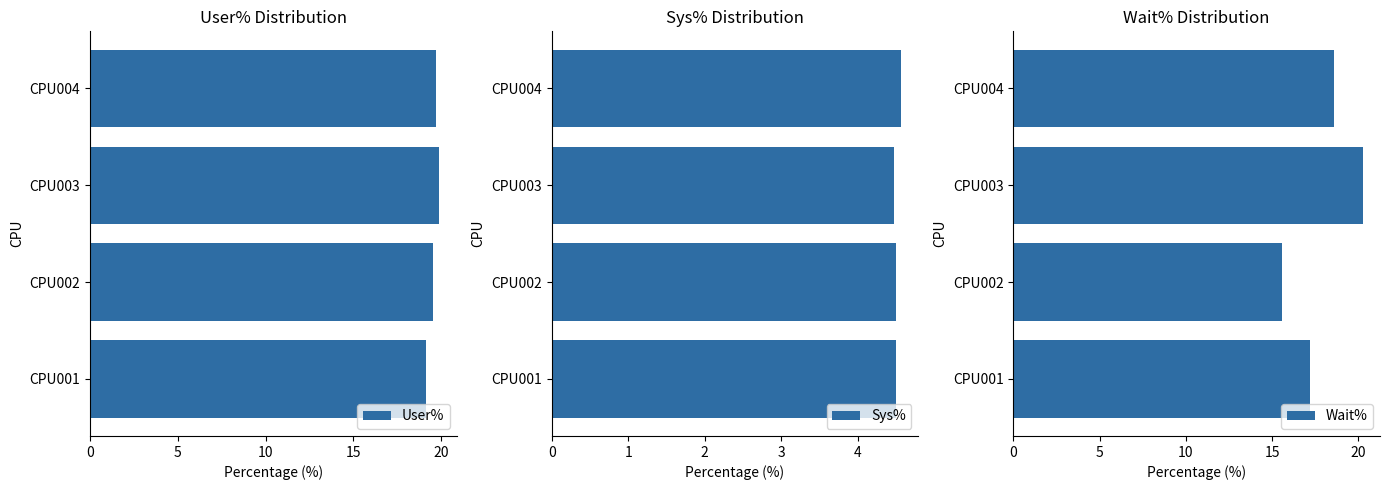

What is the sum of the Sys% values at CPU004 and CPU003?

9.0